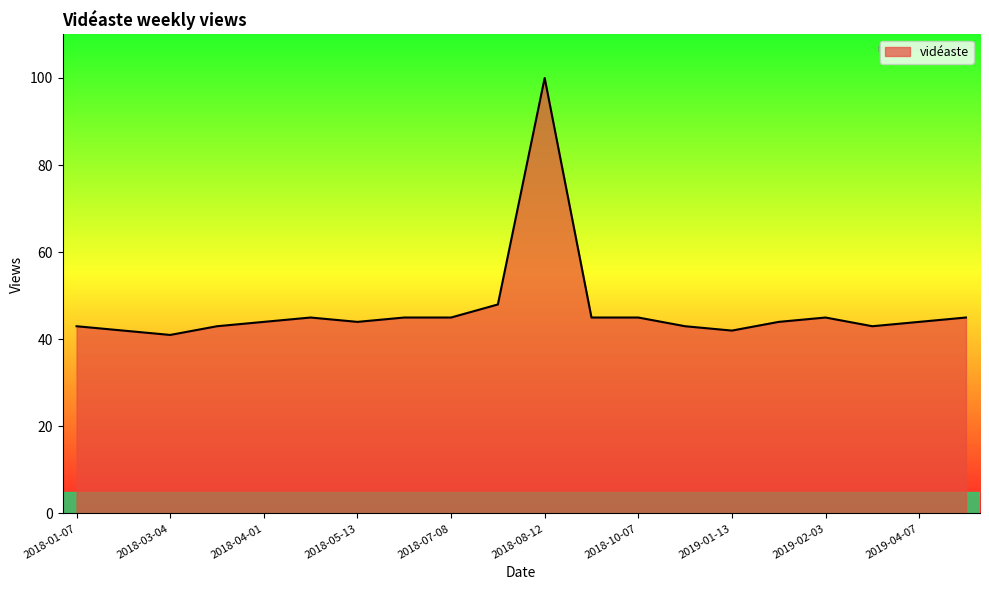

What is the greatest value displayed?

100